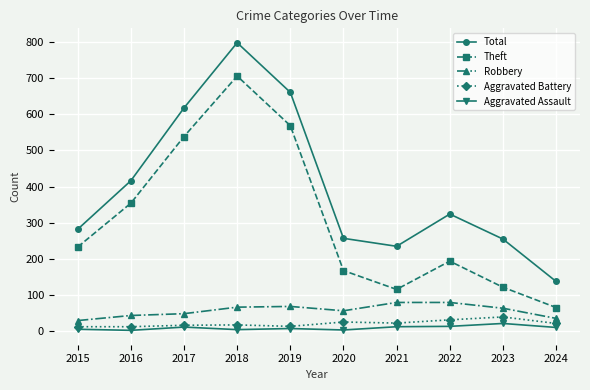

True or false: Aggravated Assault and Theft cross at least once.

False